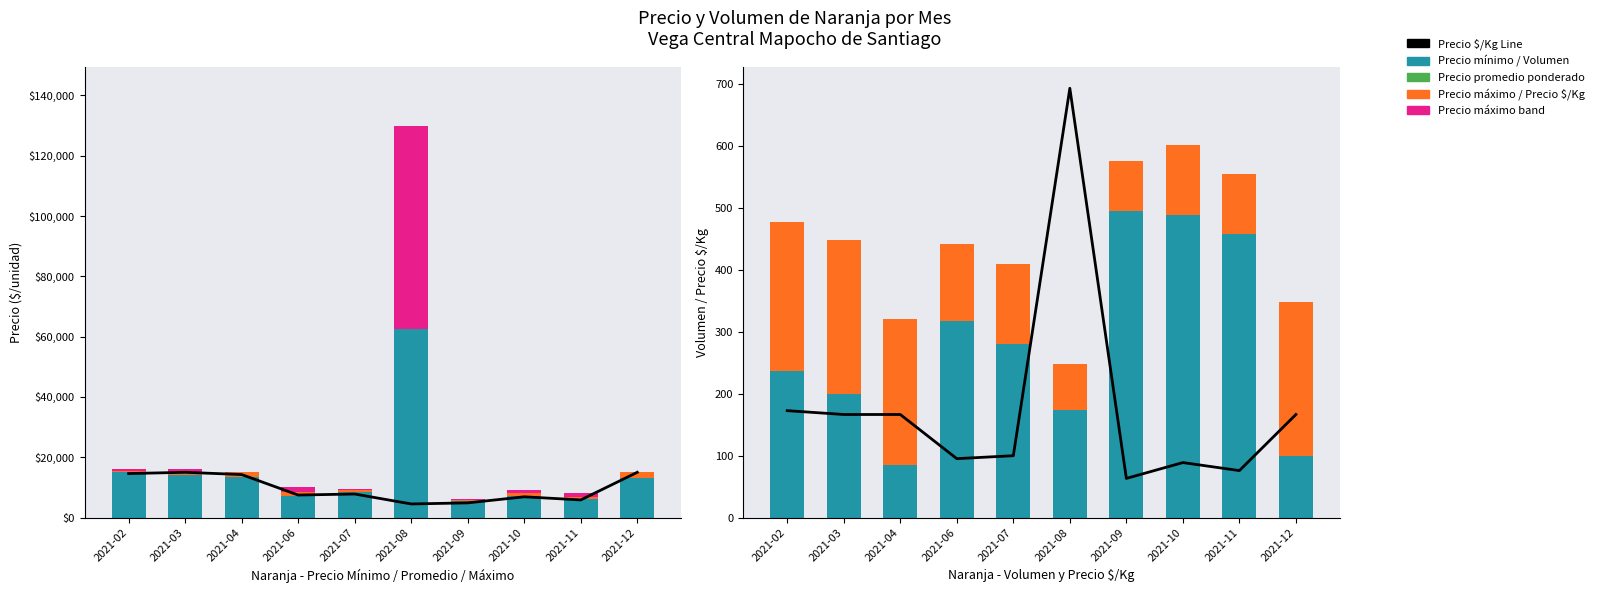

What is the sum of the Precio mínimo values at 2021-02 and 2021-12?

440.0